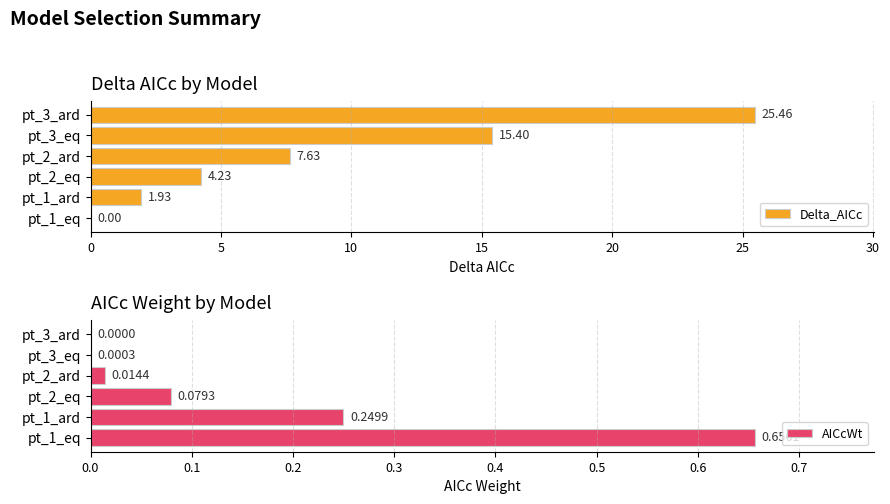

Rank the series by their maximum value, from highest to lowest.

Delta_AICc, AICcWt